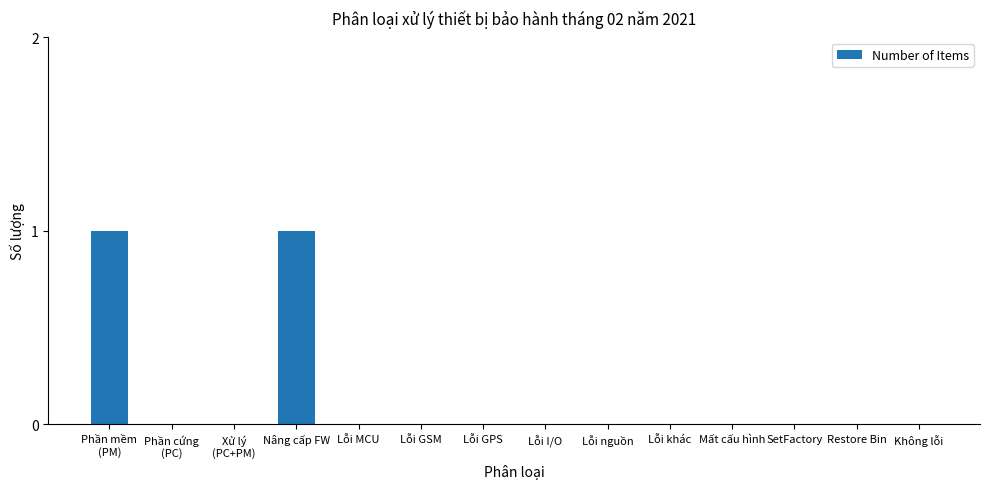

Between Không lỗi and Nâng cấp FW, which is larger?

Nâng cấp FW